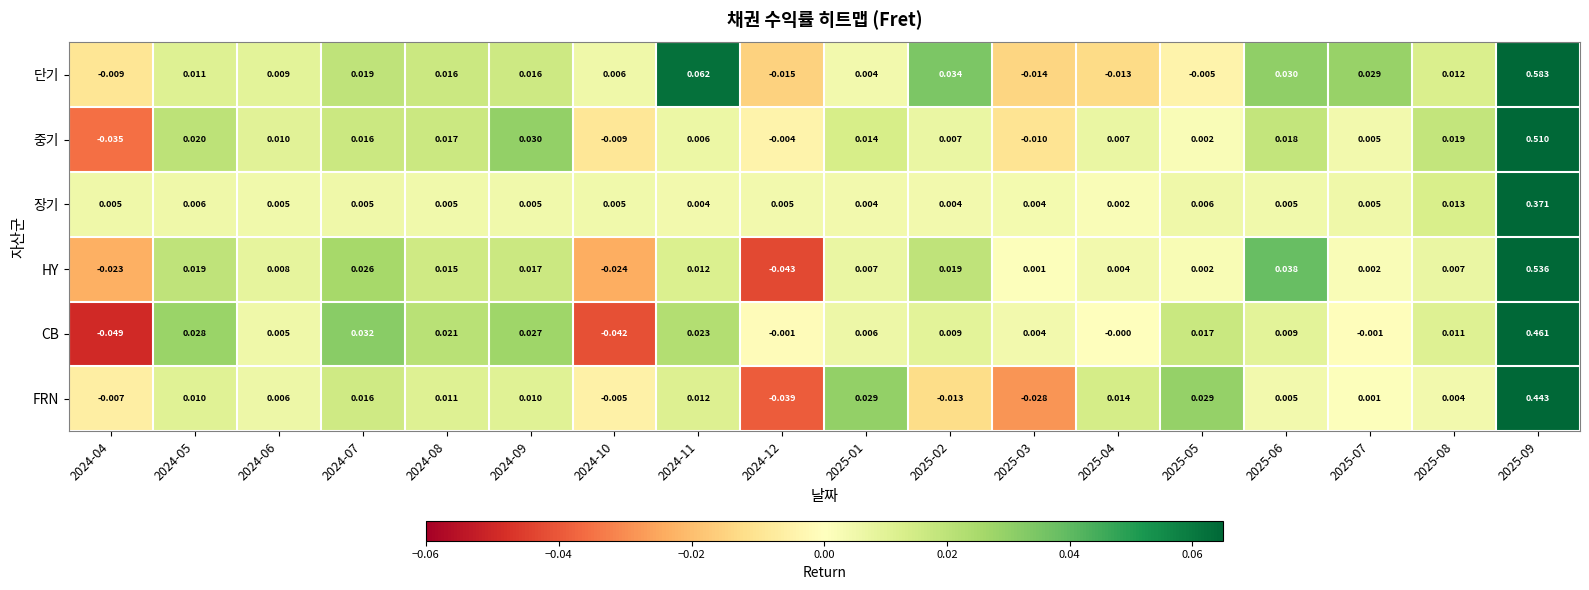

How many values in CB are below zero?

4